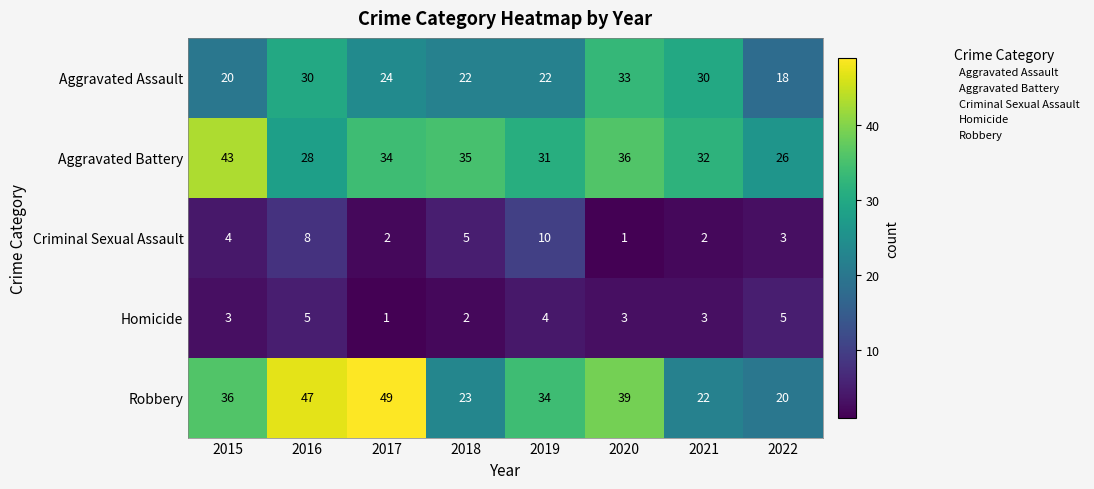

The Aggravated Assault series shows 30 at 2021. True or false?

True